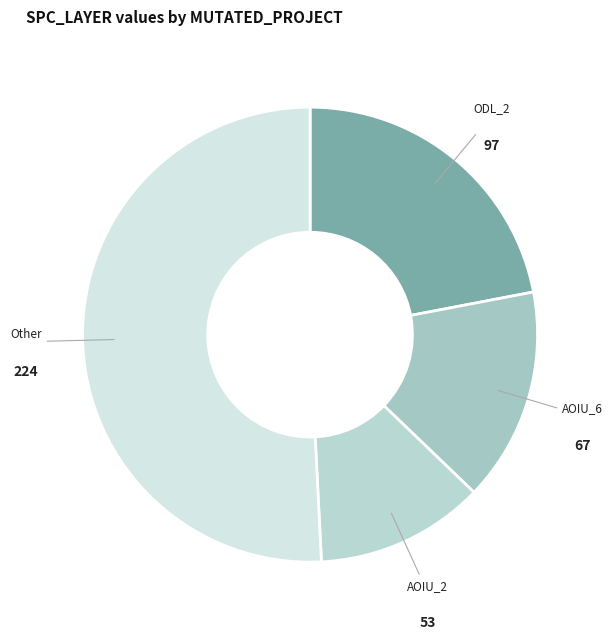

The Other slice represents 51% of the pie. True or false?

True